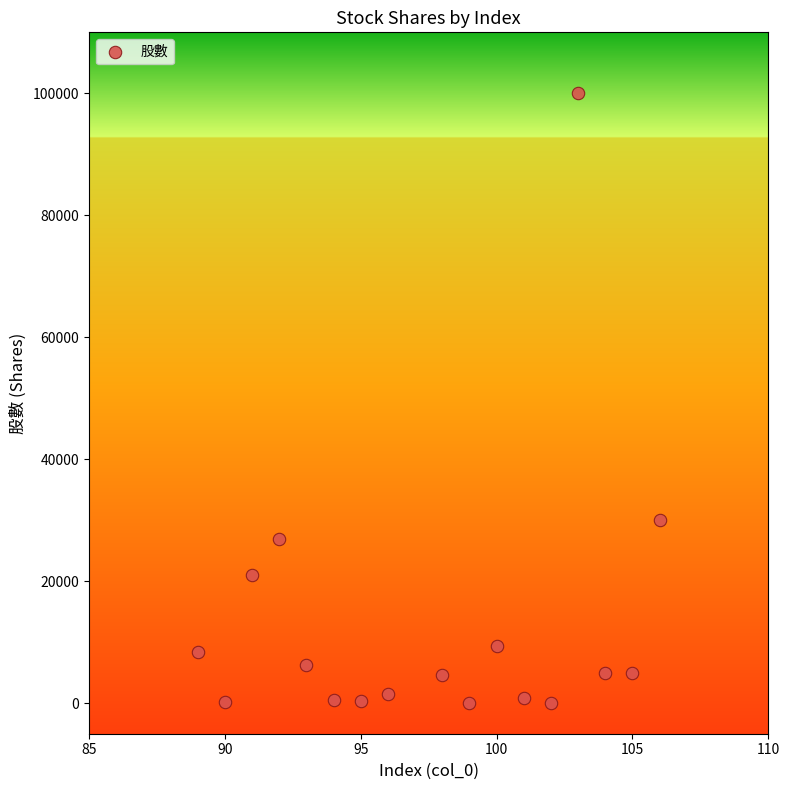

What is the range of X values (max minus min)?

17